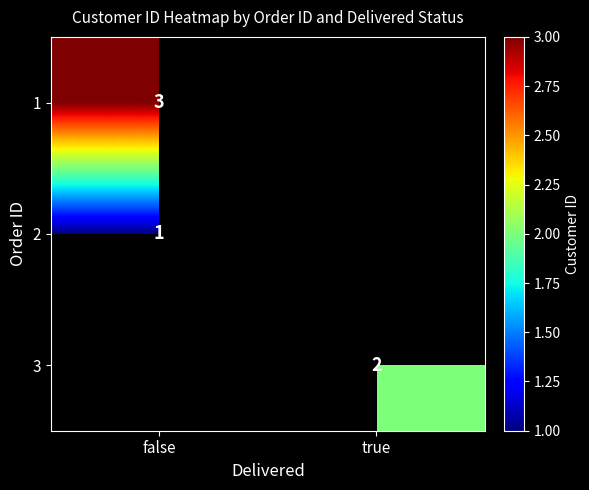

The value of 3 at true is 2. True or false?

True